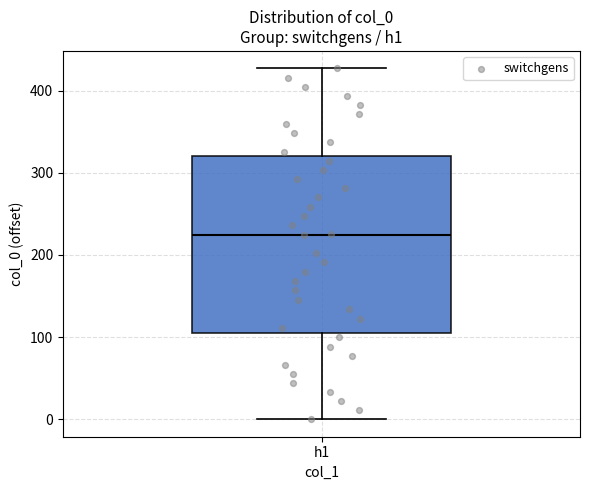

Read this box plot against the y-axis: the position of the median line, the range covered by the box, and the ends of both whiskers. The values are not printed on the chart, so give them approximately, as read against the axis.

median 220, box 110 to 320, whiskers 0 to 430